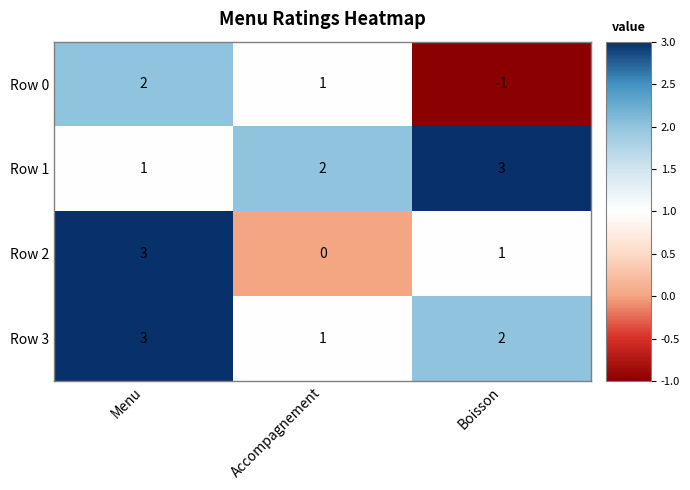

What is the smallest value displayed?

-1